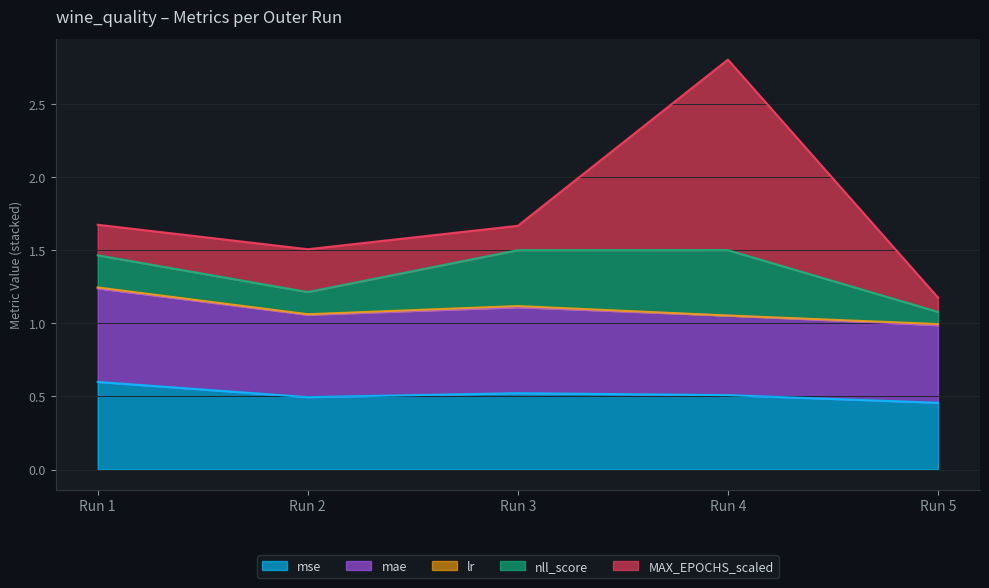

The mae series shows 1.1 at Run 1. True or false?

False